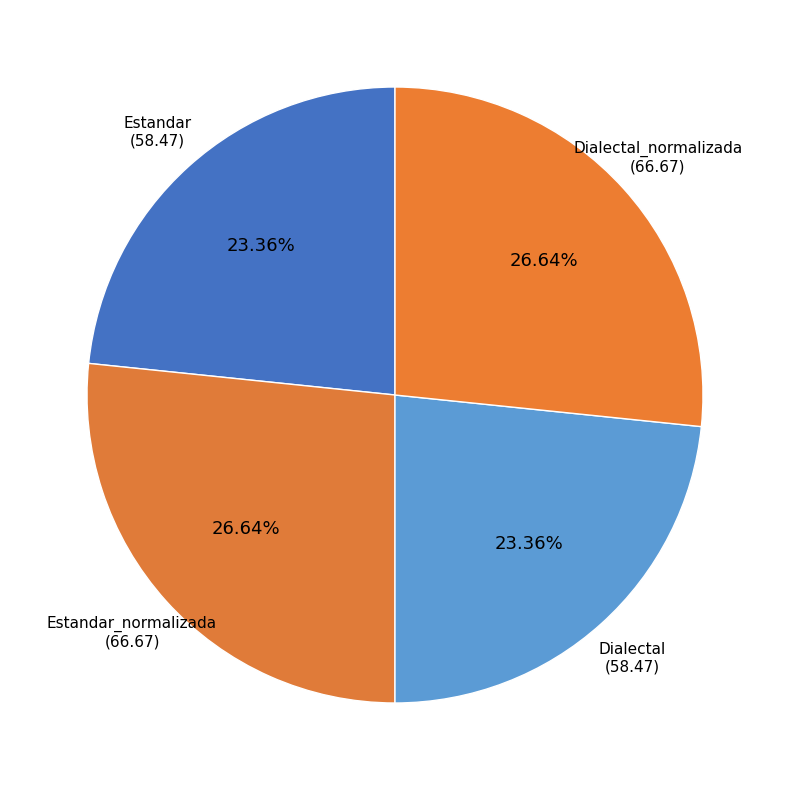

Count the number of slices in the pie.

4